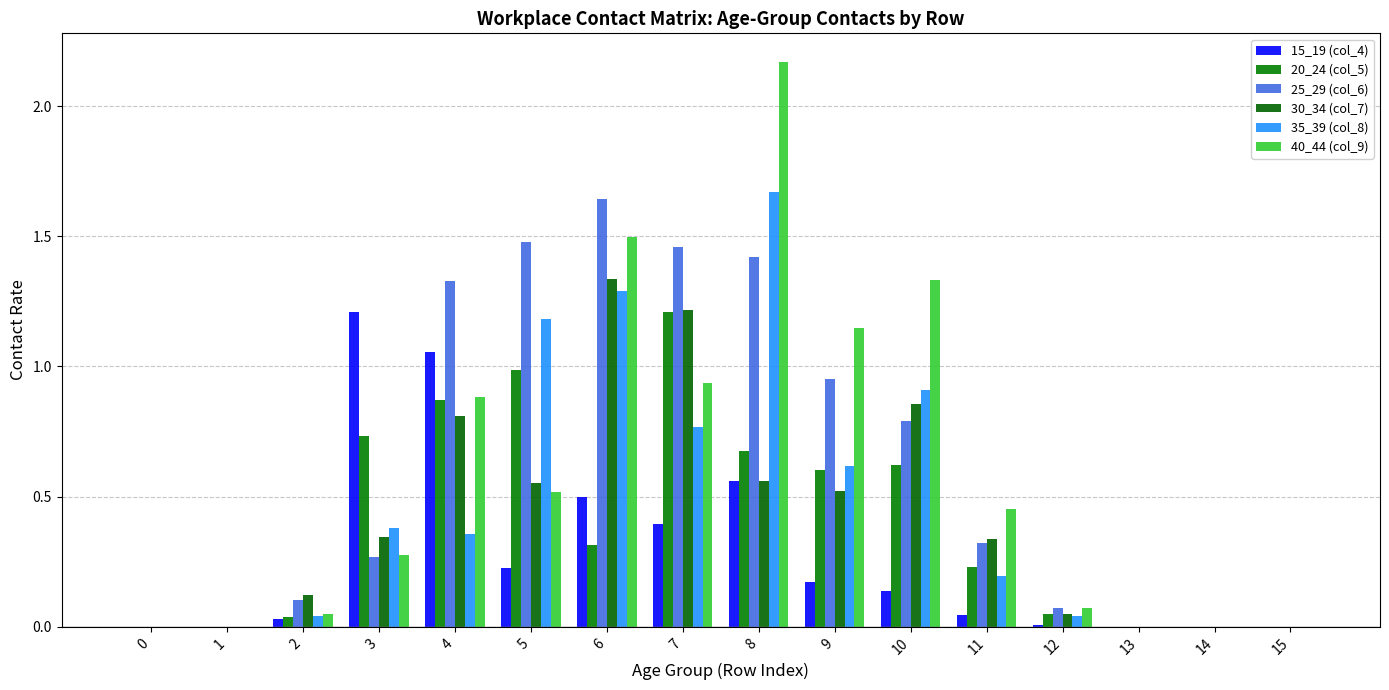

How many categories are shown in the chart?

16